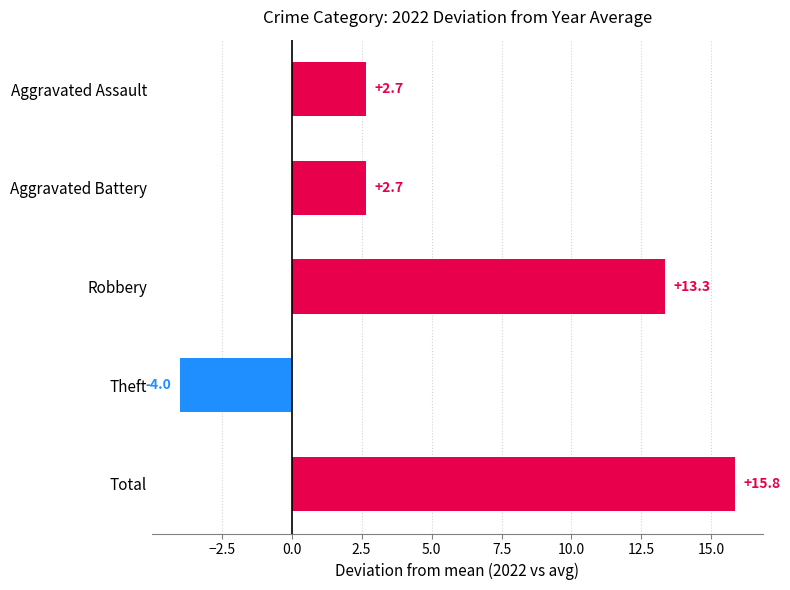

At which category does the chart reach its minimum across all series?

Theft